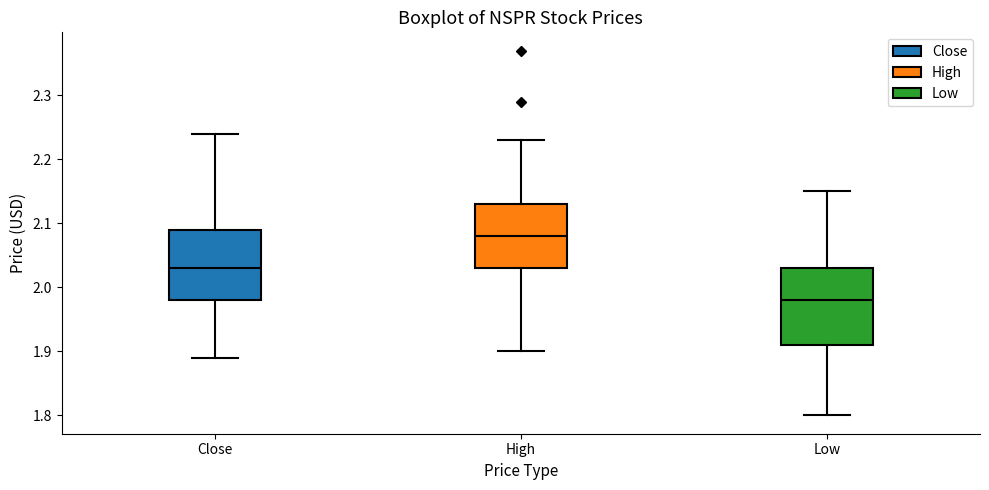

Where is the lower edge of the box for Low on the y-axis? The values are not printed on the chart, so give them approximately, as read against the axis.

1.91